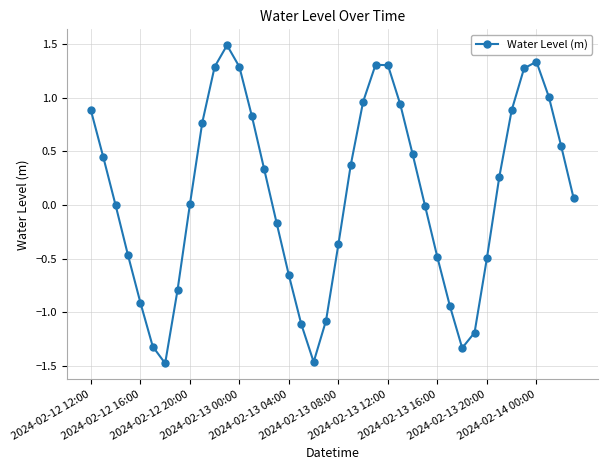

What is the greatest value displayed?

1.5